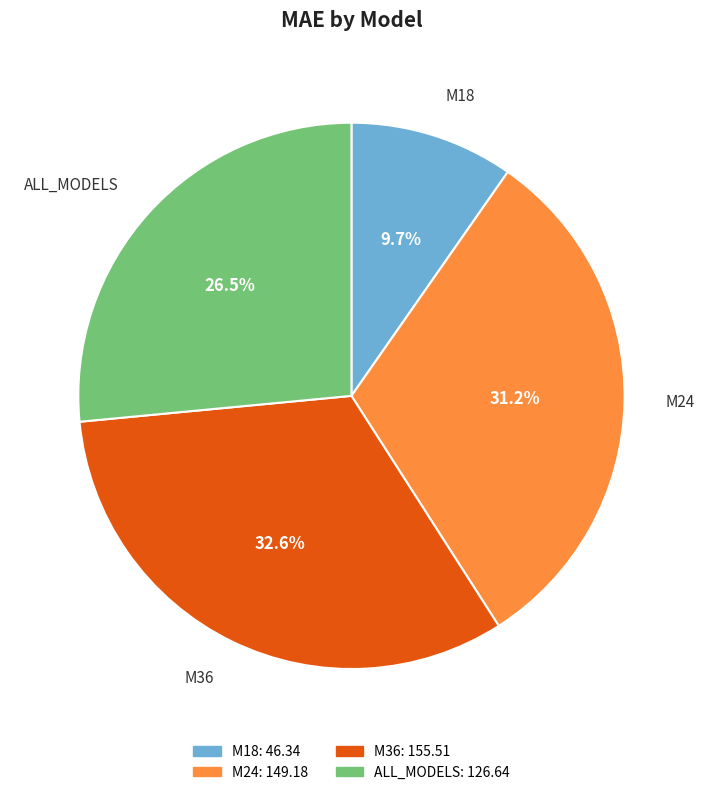

Approximately how many times larger is the value at ALL_MODELS compared to M18?

2.7